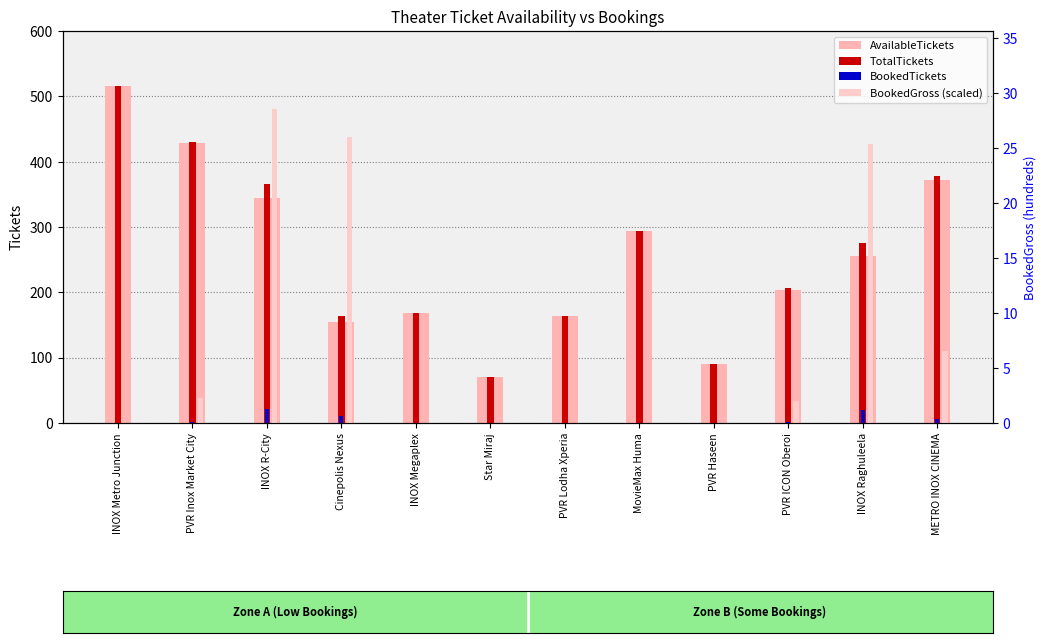

How many series are shown in this chart?

4